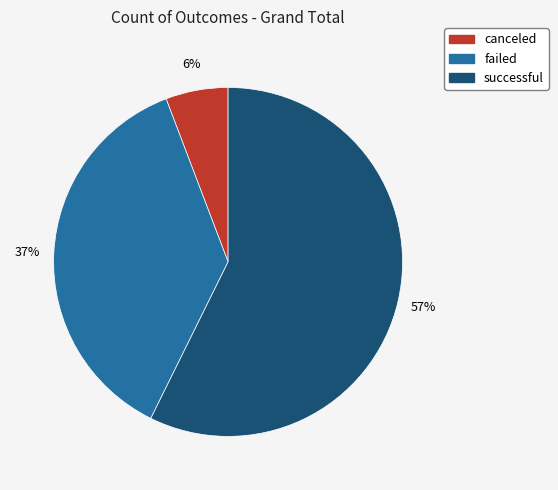

Rank the categories by value from lowest to highest.

canceled, failed, successful